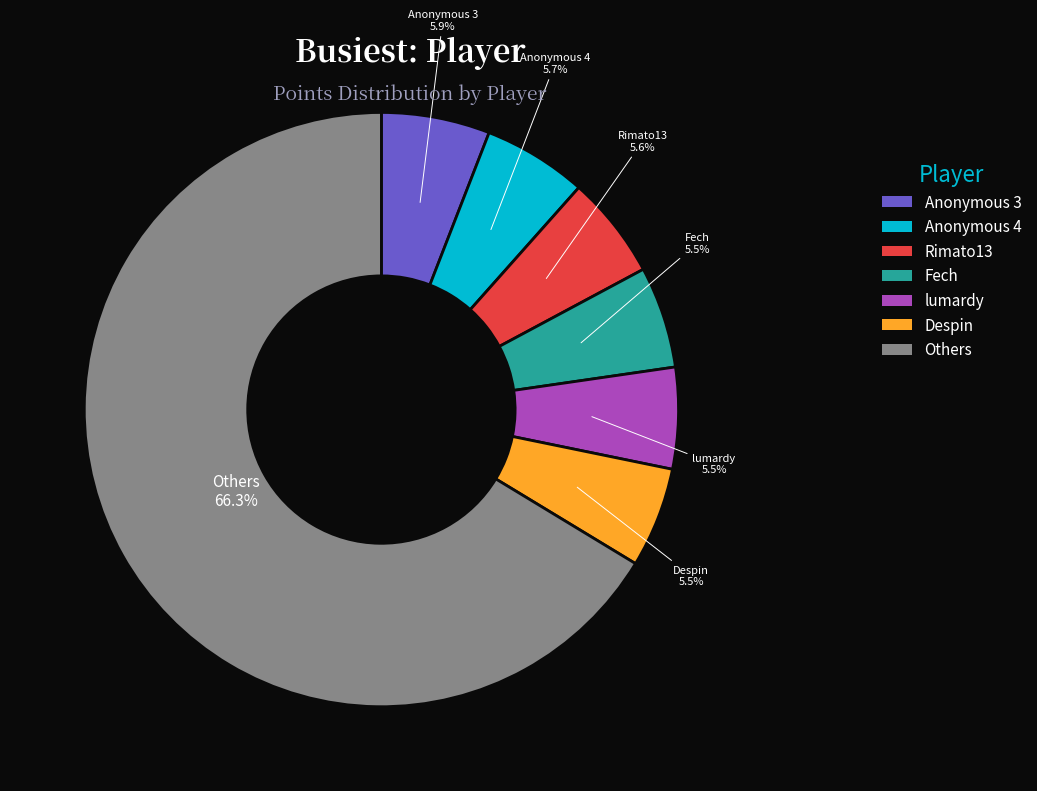

Approximately how many times larger is the value at Despin compared to Anonymous 4?

1.0